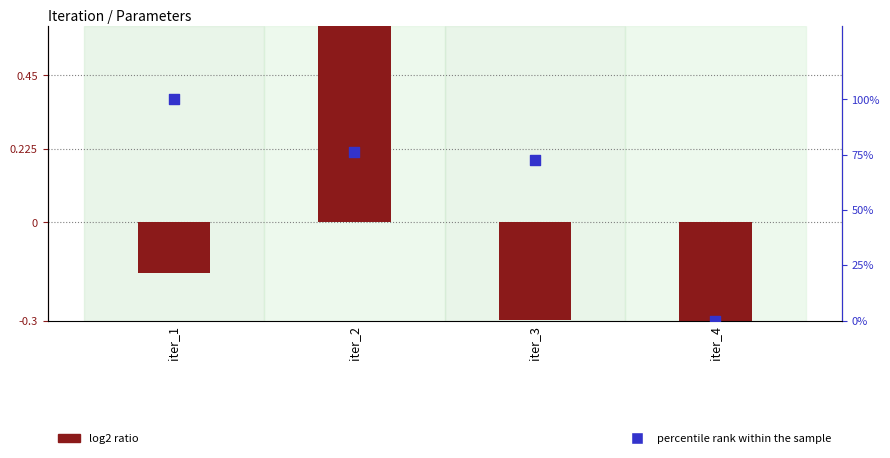

Which series contains the highest Y value?

percentile rank within the sample